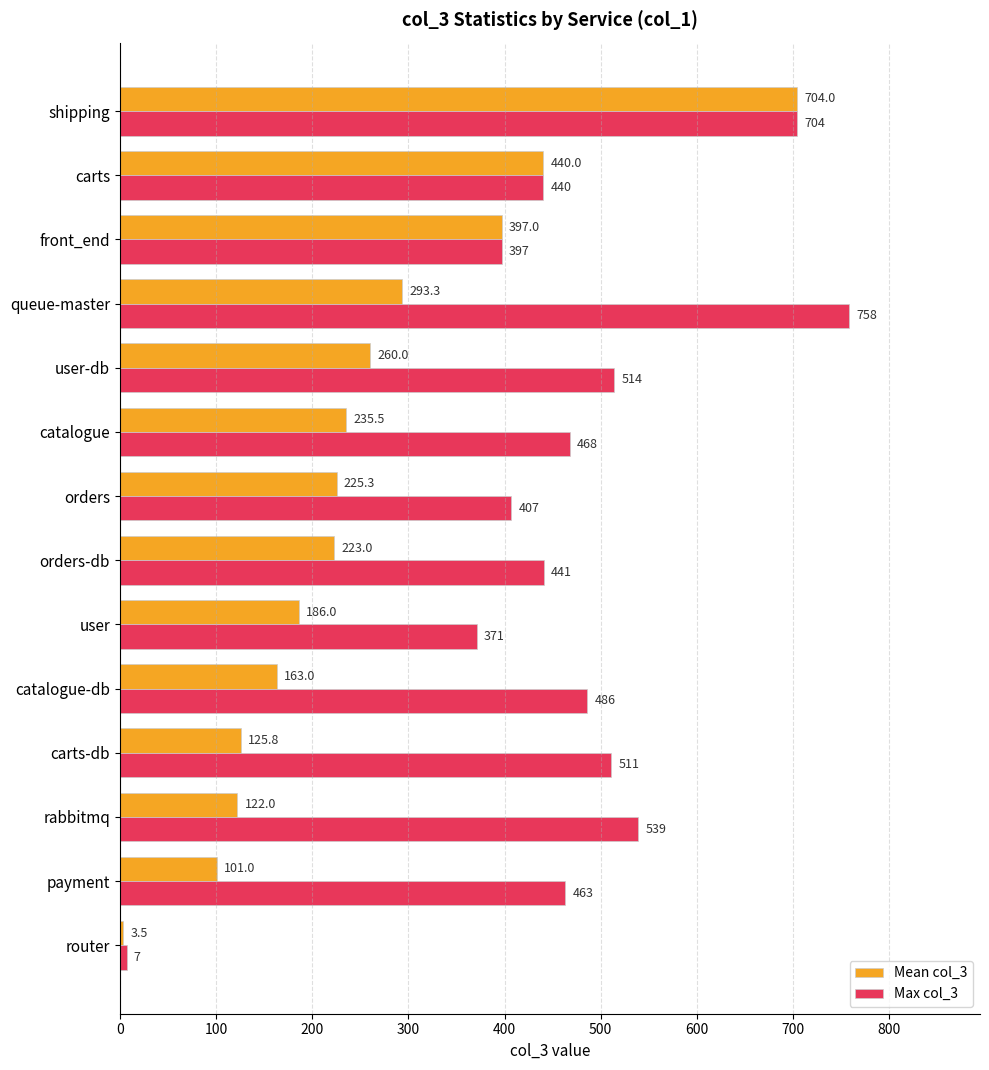

What is the greatest value displayed?

758.0